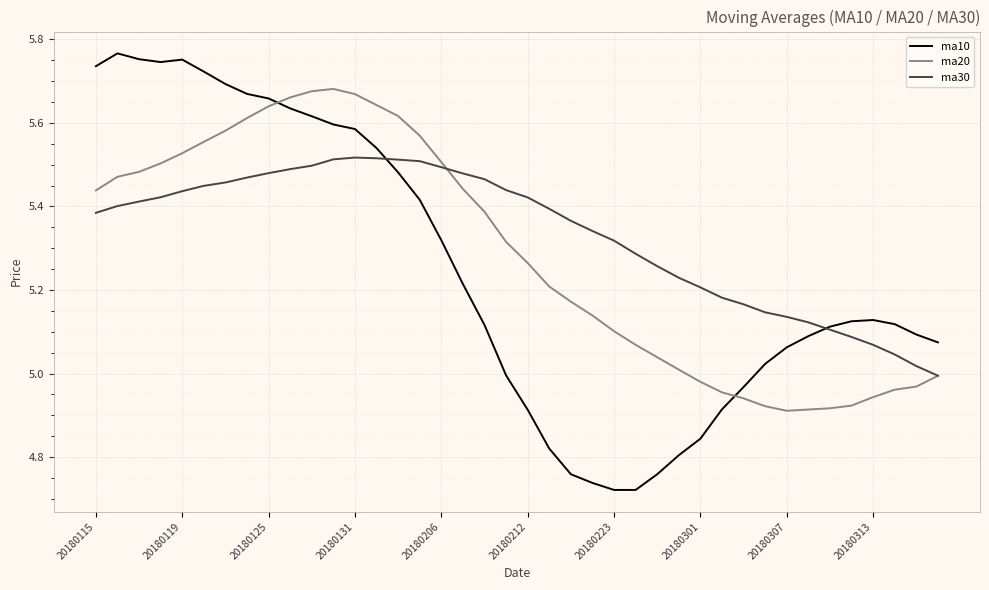

How many categories are shown in the chart?

40